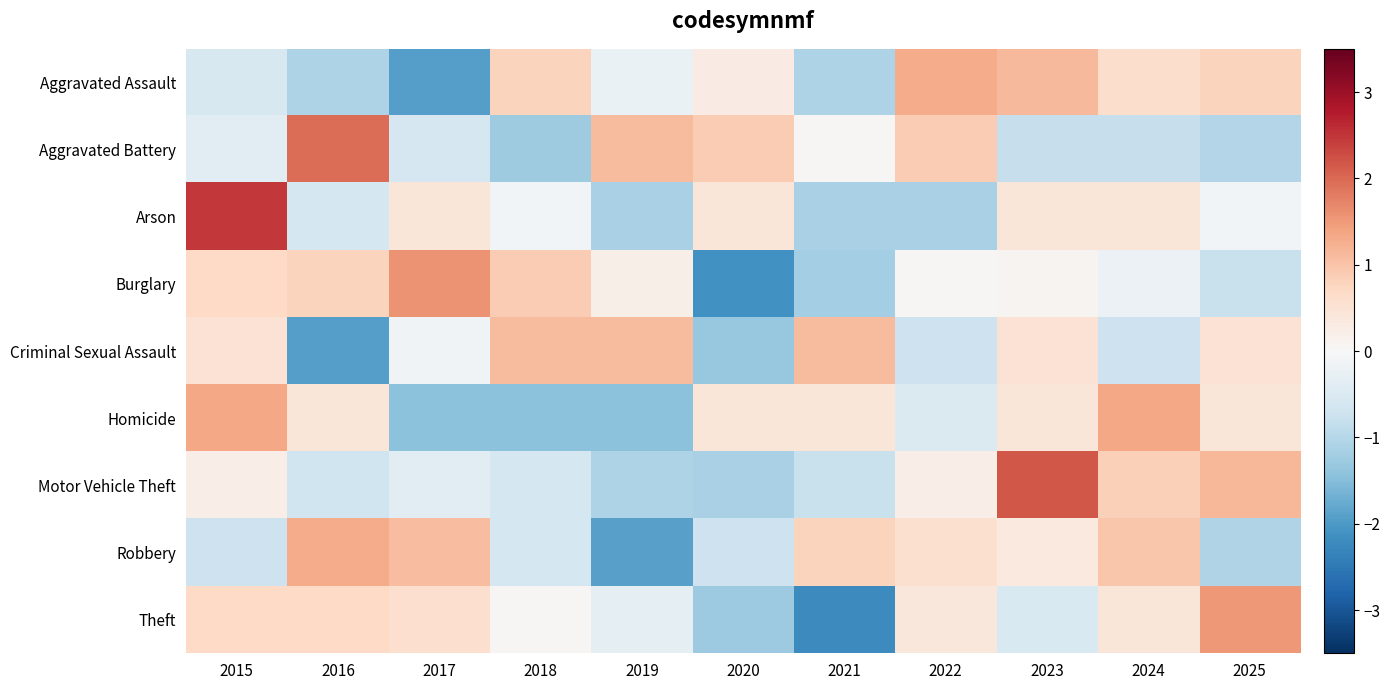

At which category is the sum across all series the highest?

2015